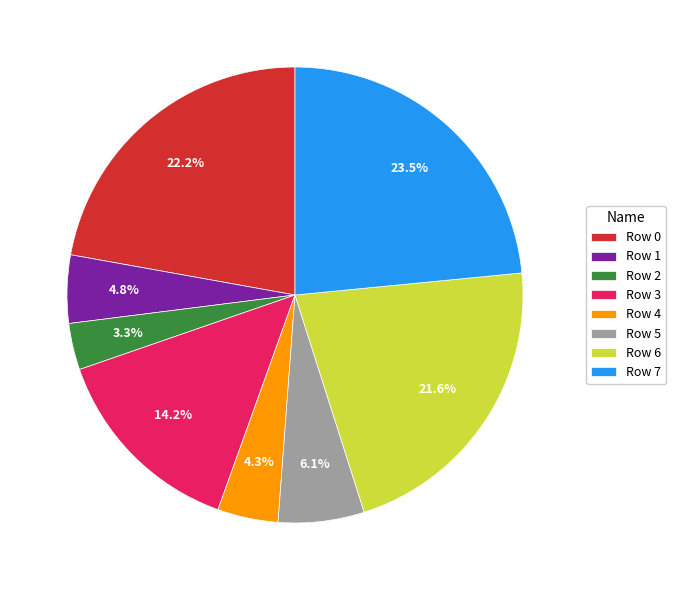

To the nearest percent, what is the combined percentage of Row 5 and Row 1?

11%